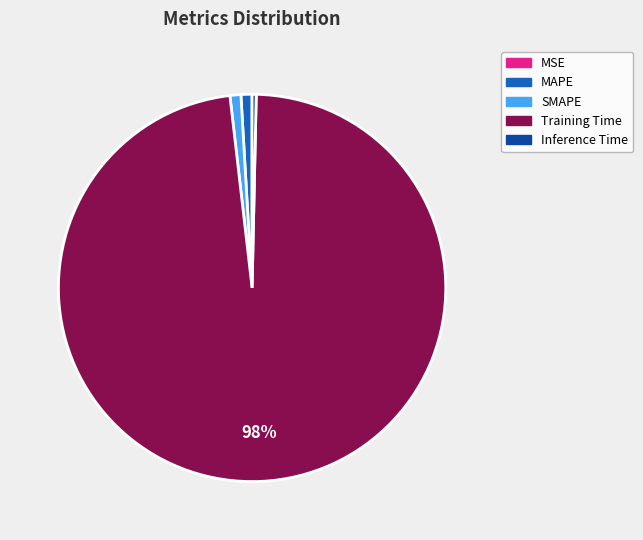

What percentage is the SMAPE slice, to the nearest percent?

1%